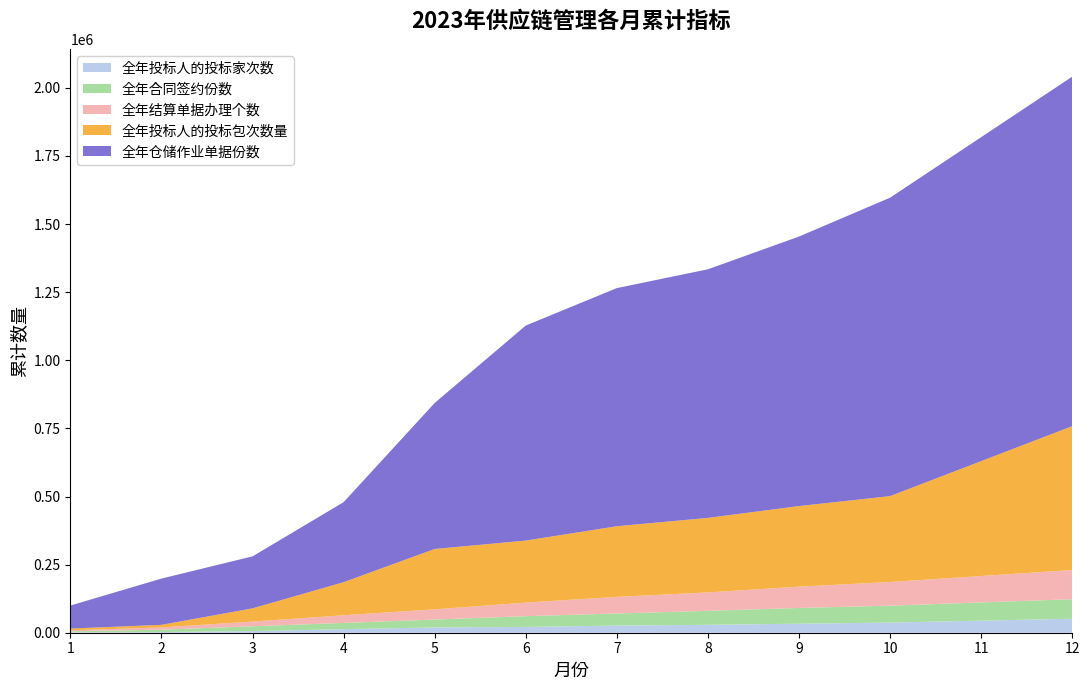

Reading right to left, transcribe all the data shown in this chart.

全年投标人的投标家次数: 12=51405	11=44304	10=37203	9=33082	8=28976	7=26196	6=21300	5=19409	4=13045	3=6004	2=2340	1=1224
全年合同签约份数: 12=71667	11=66868	10=62070	9=57847	8=51398	7=44446	6=39446	5=28965	4=22937	3=17648	2=8925	1=4054
全年结算单据办理个数: 12=107121	11=97029	10=86937	9=78130	8=67576	7=60932	6=49789	5=37478	4=28115	3=17263	2=8172	1=3732
全年投标人的投标包次数量: 12=528073	11=421648	10=315224	9=295861	8=273594	7=259312	6=227738	5=221581	4=121422	3=48524	2=9558	1=6318
全年仓储作业单据份数: 12=1282939	11=1189217	10=1095496	9=989331	8=912535	7=874161	6=789327	5=536073	4=293769	3=190872	2=169758	1=84379